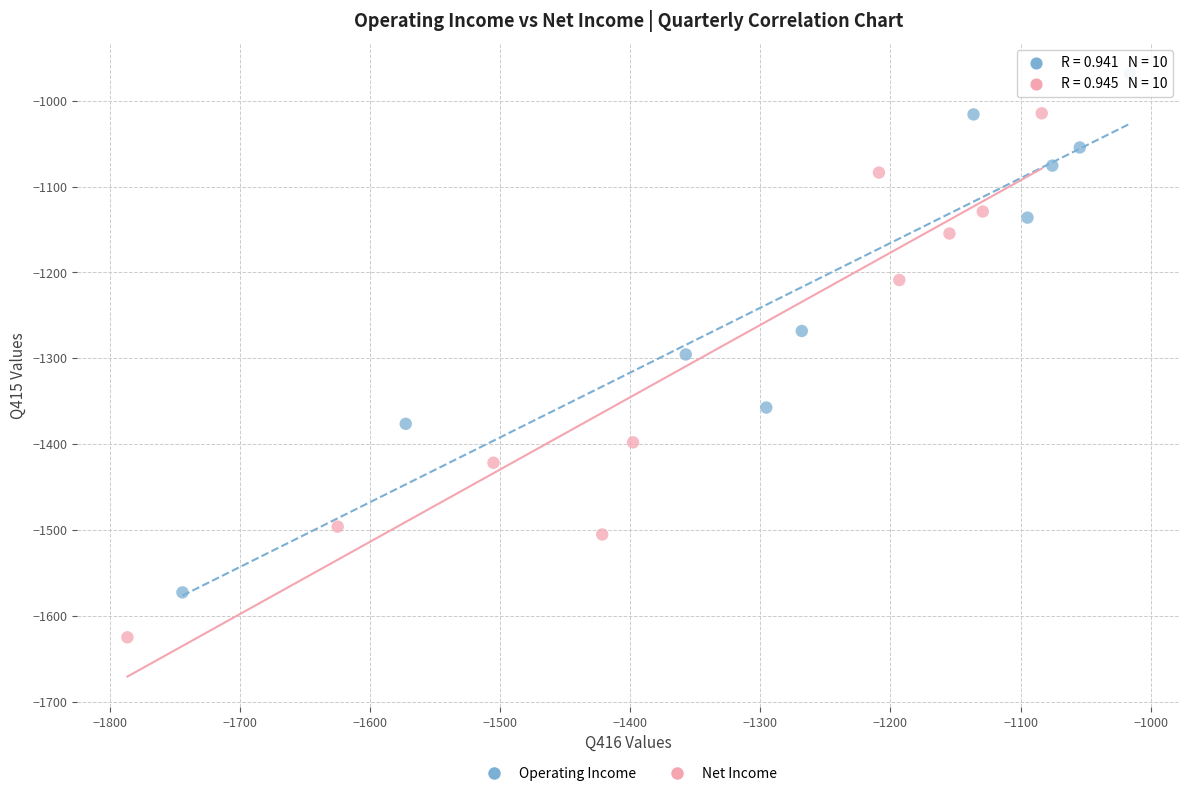

Which series has the largest Y range (max minus min)?

Net Income